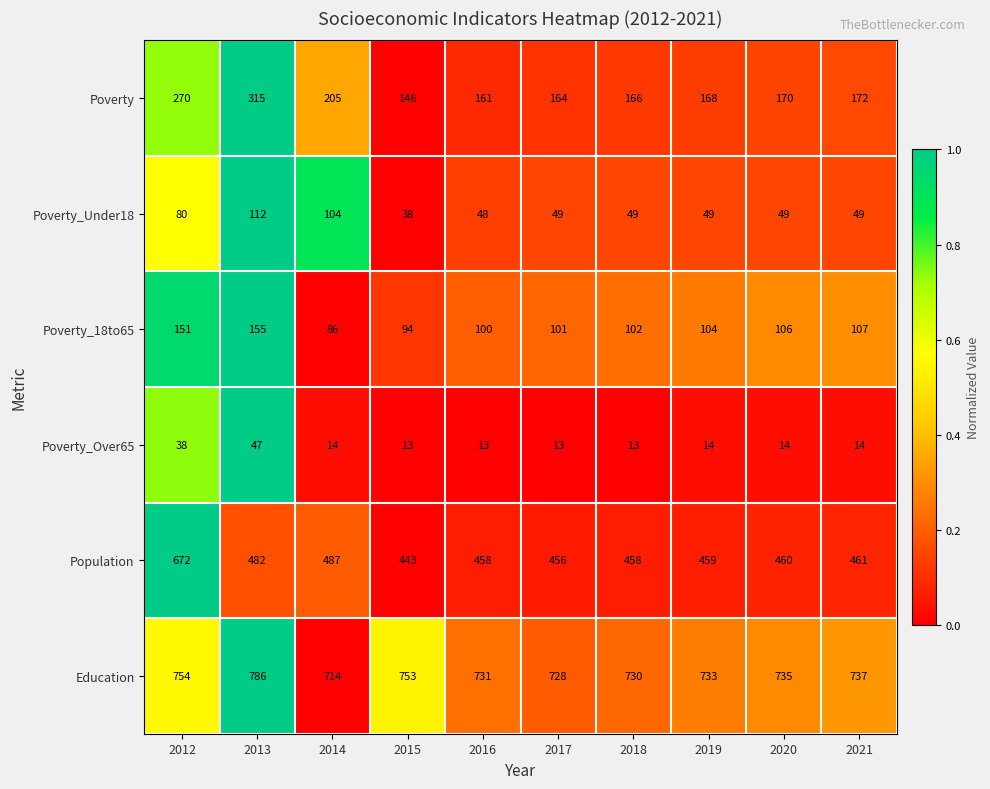

Which category has the highest value across all series?

2013